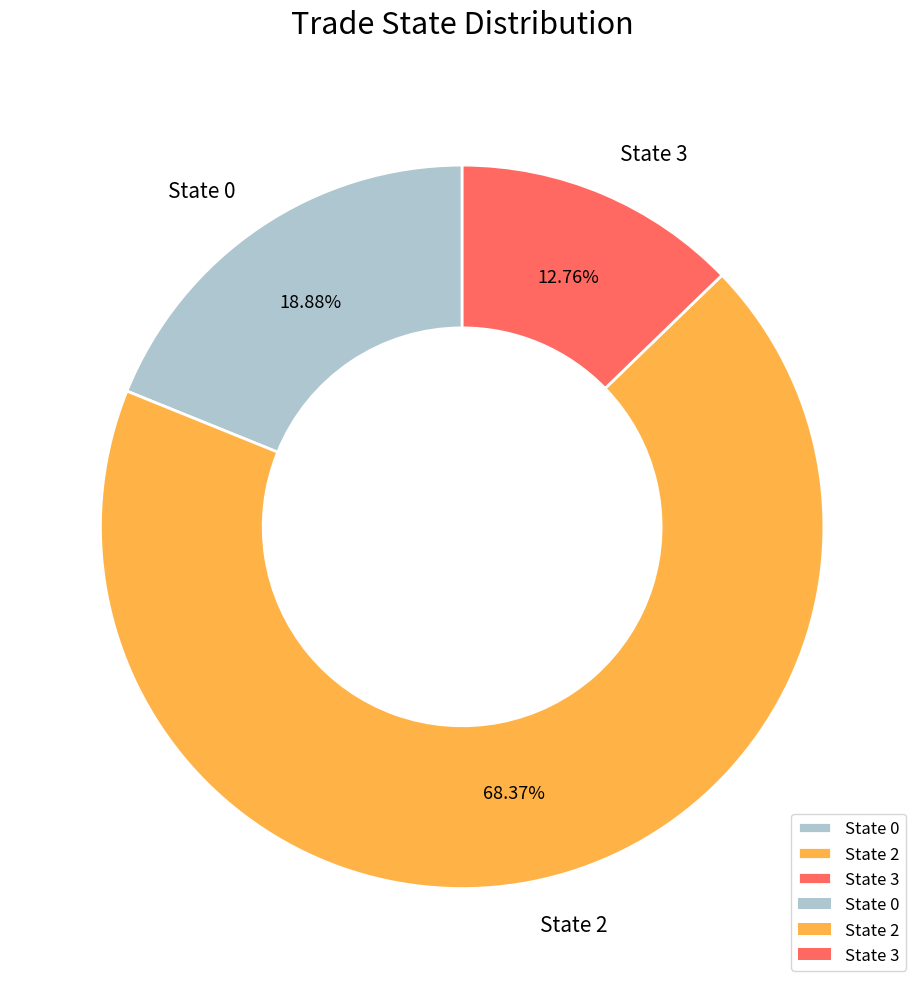

Does State 3 represent more than half of the total?

No